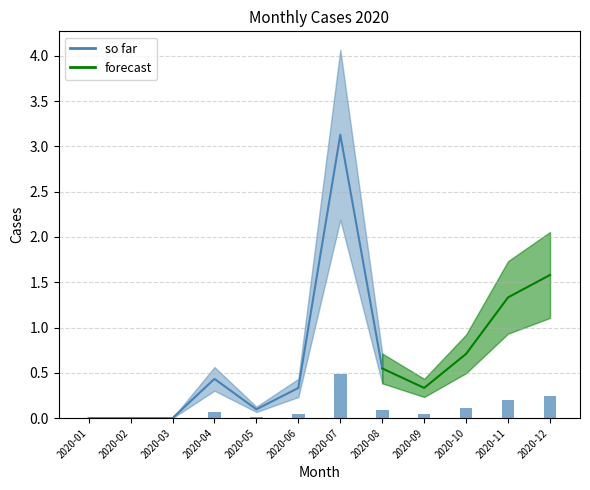

What is the difference between the values at 2020-11 and 2020-05?

0.2